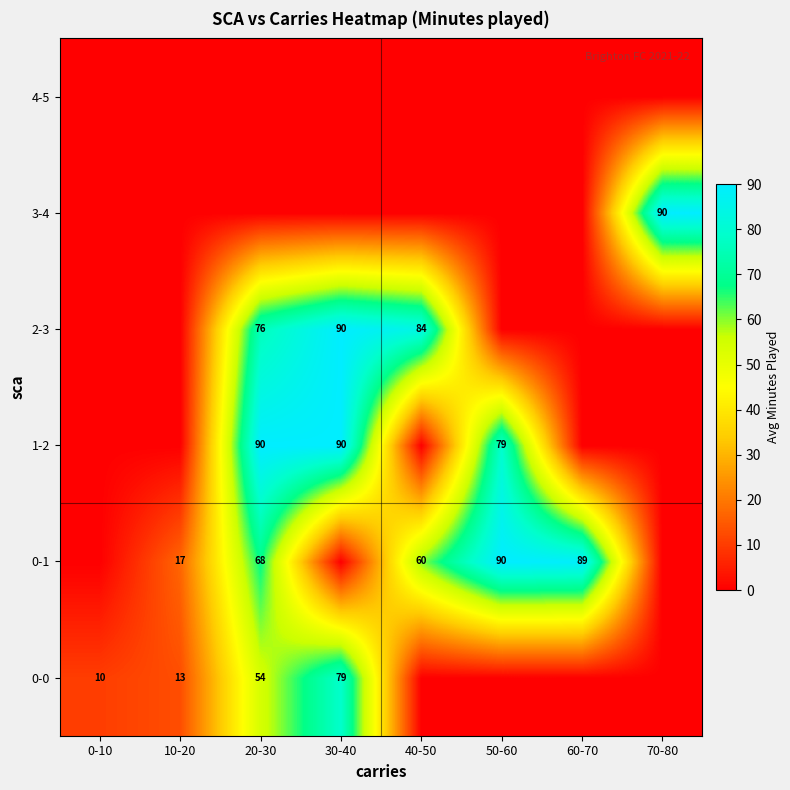

How many data points does each series have?

8